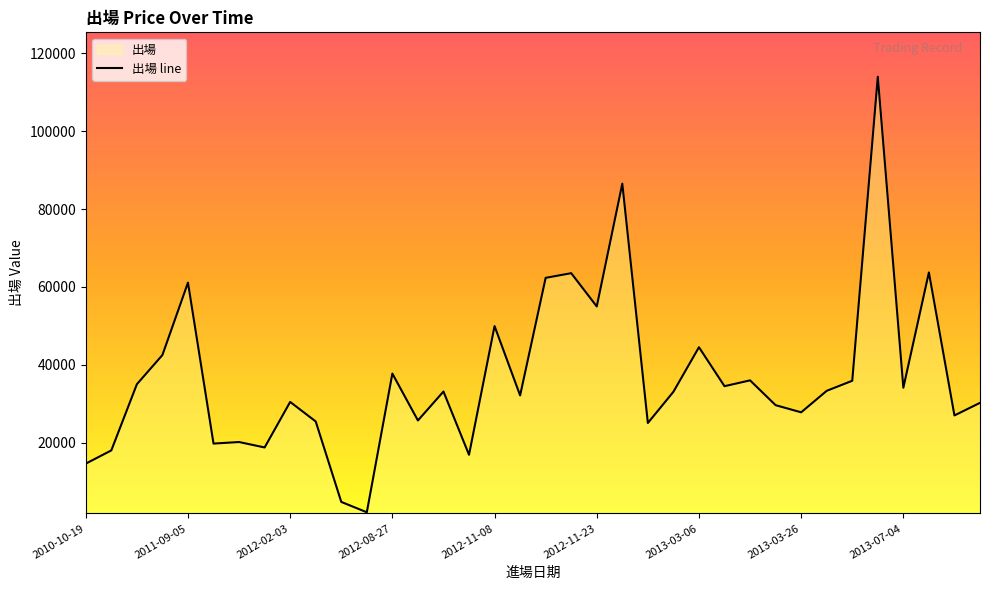

What is the maximum value shown in the chart?

113994